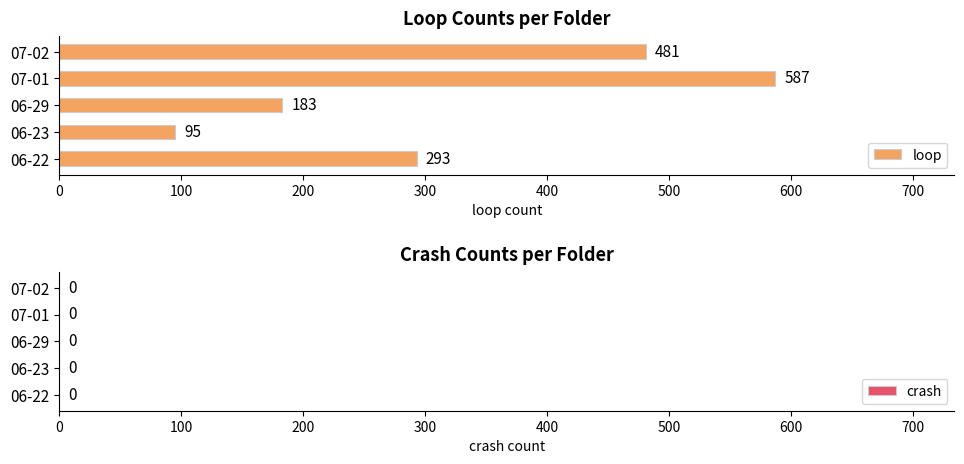

Which category has the lowest value across all series?

06-23